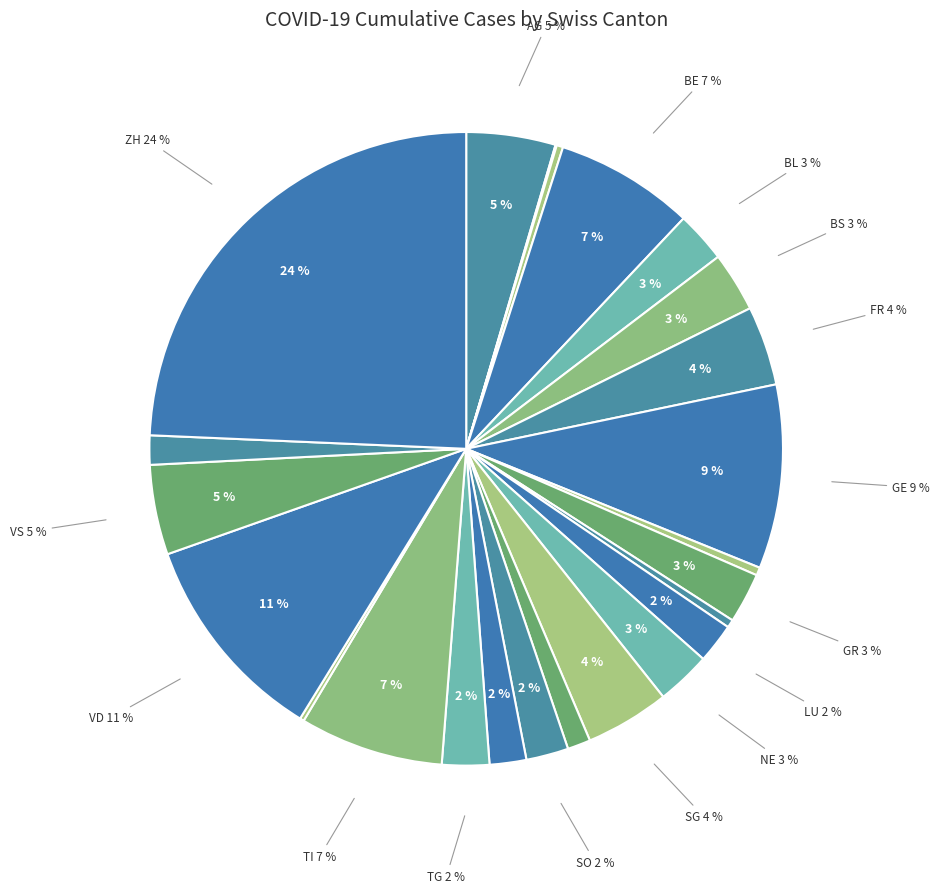

True or false: GR accounts for 3% of the total.

True